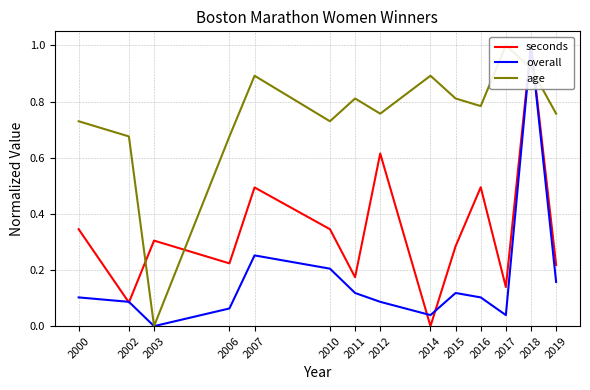

In age, how many points are higher than both neighbors (excluding endpoints)?

4